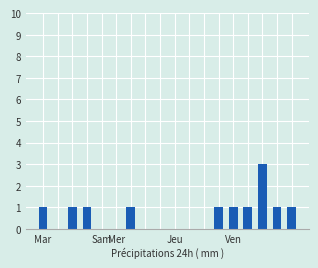

What is the greatest value displayed?

3